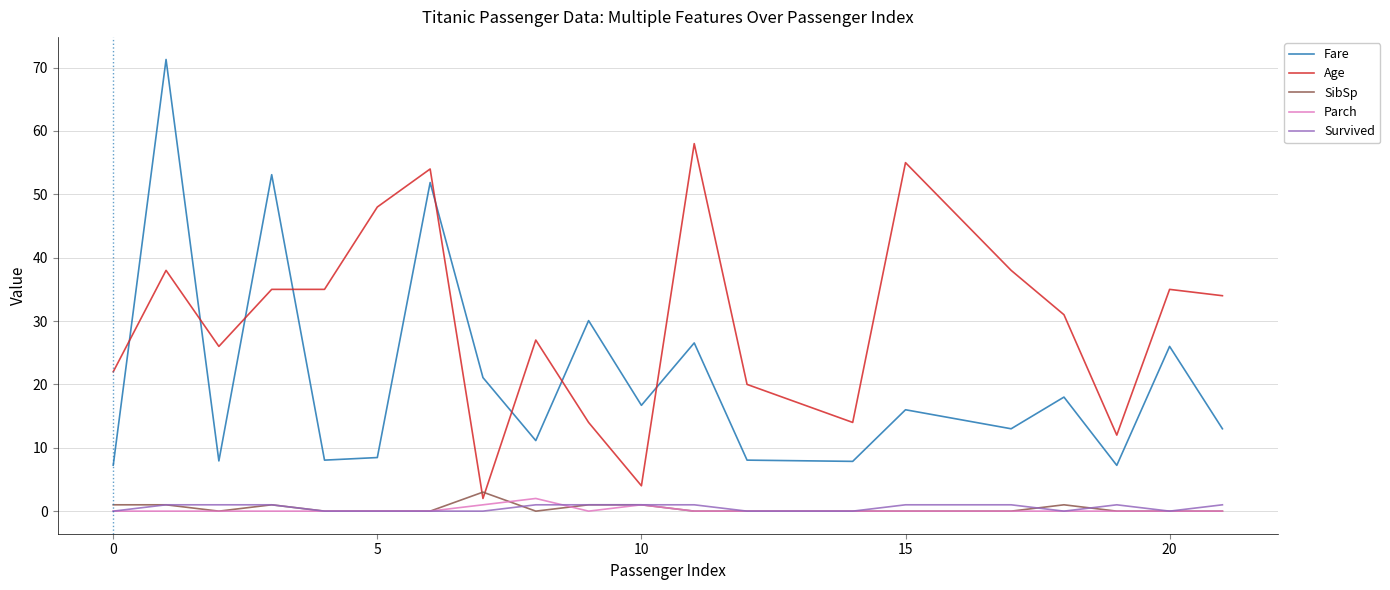

Which series has the largest range (max minus min)?

Fare